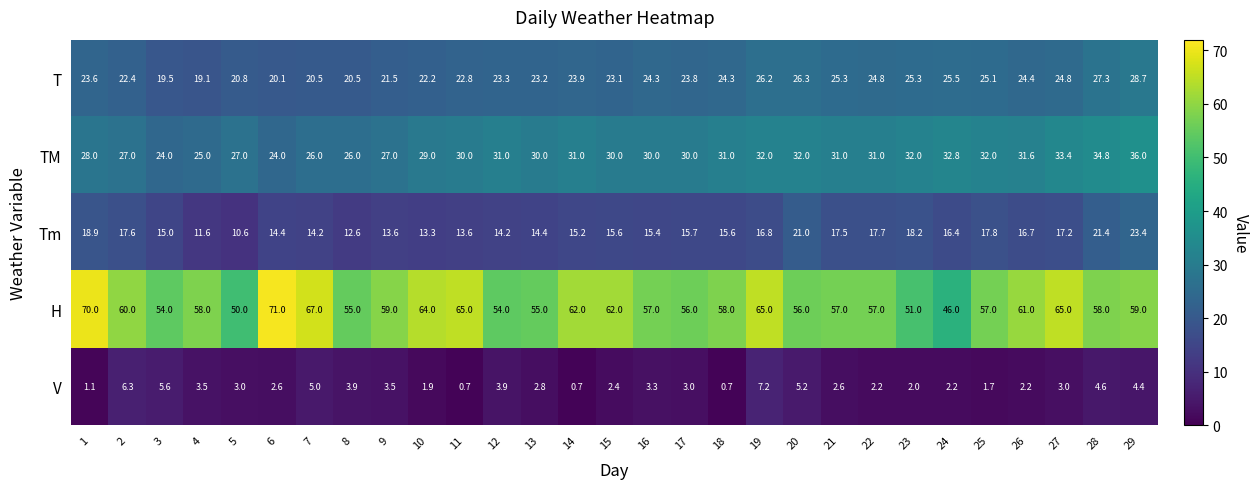

Between 21 and 27, which series saw the biggest shift?

H